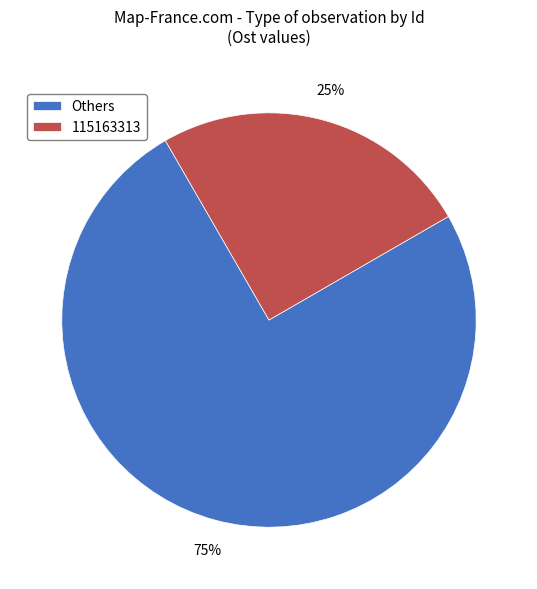

Which slice is the smallest?

115163313